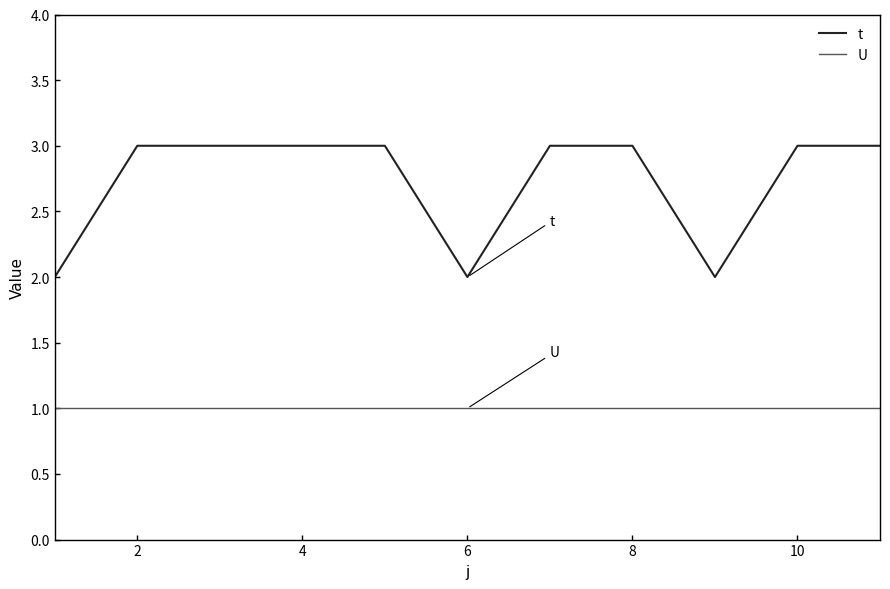

Which series has the largest range (max minus min)?

t